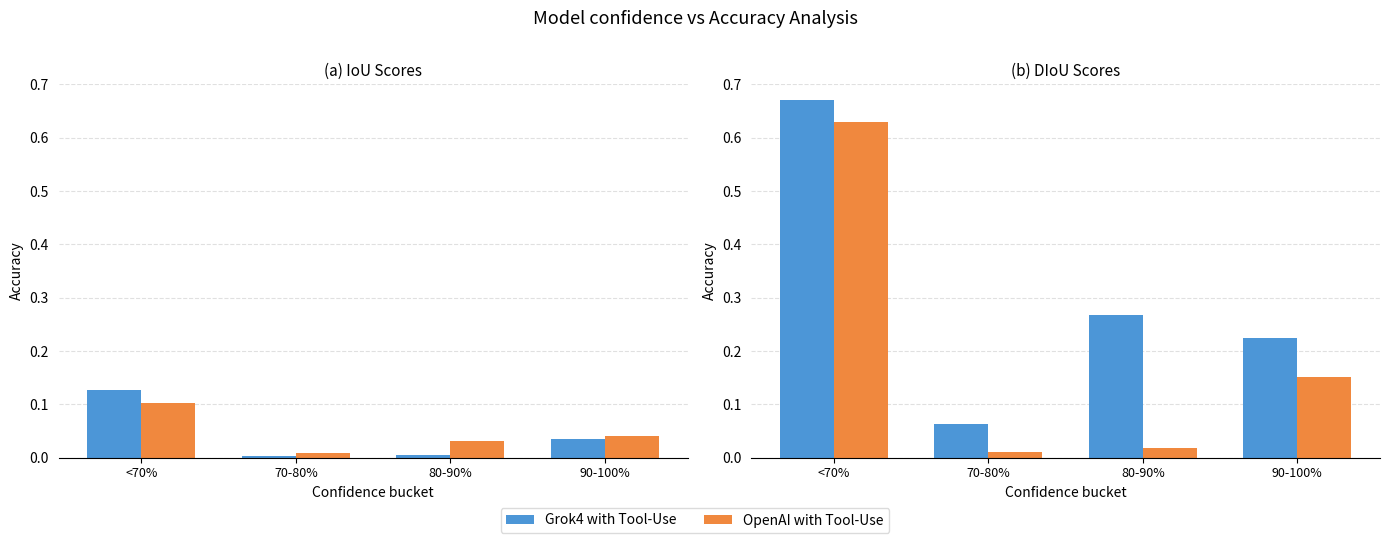

The value of OpenAI with Tool-Use at 70-80% is 0.0. True or false?

True